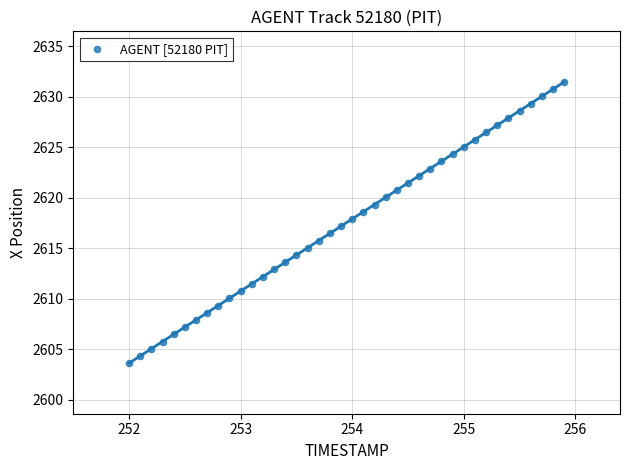

What is the range of Y values (max minus min)?

27.9